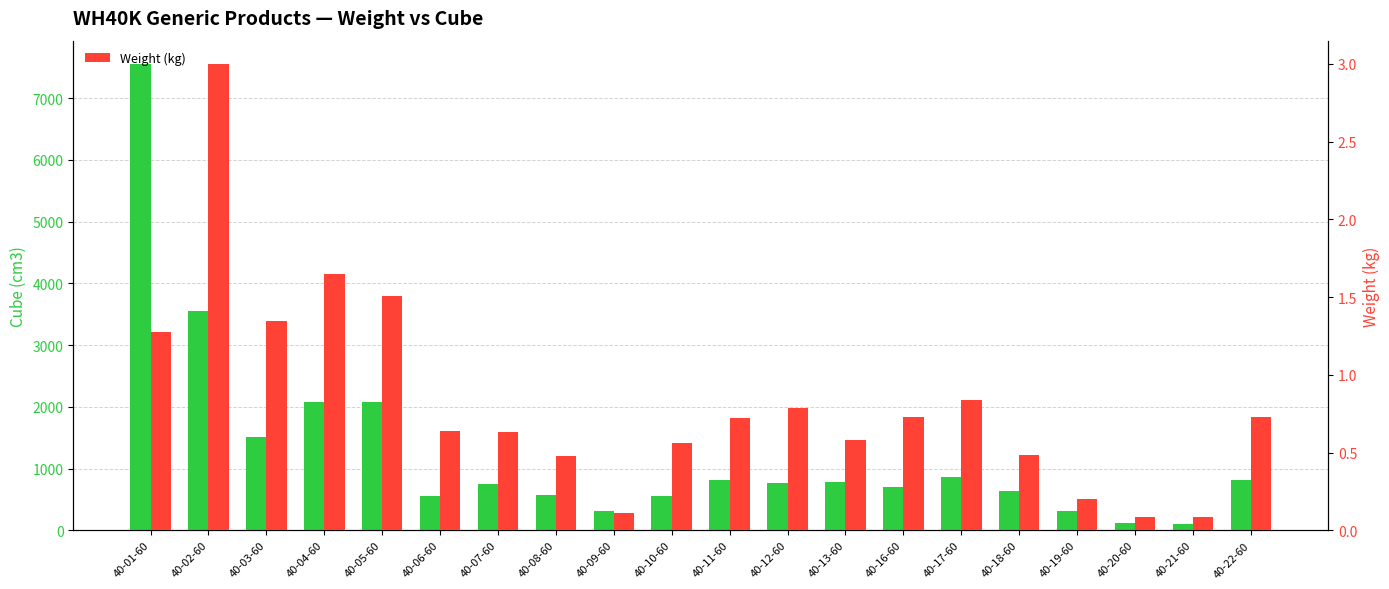

Reading right to left, transcribe all the data shown in this chart.

Cube (cm3): 40-22-60=810.0	40-21-60=106.0	40-20-60=126.0	40-19-60=315.0	40-18-60=640.0	40-17-60=868.0	40-16-60=697.0	40-13-60=778.0	40-12-60=773.0	40-11-60=810.0	40-10-60=550.0	40-09-60=307.0	40-08-60=579.0	40-07-60=753.0	40-06-60=550.0	40-05-60=2078.0	40-04-60=2080.0	40-03-60=1512.0	40-02-60=3549.0	40-01-60=7554.0
Weight (kg): 40-22-60=0.7	40-21-60=0.1	40-20-60=0.1	40-19-60=0.2	40-18-60=0.5	40-17-60=0.8	40-16-60=0.7	40-13-60=0.6	40-12-60=0.8	40-11-60=0.7	40-10-60=0.6	40-09-60=0.1	40-08-60=0.5	40-07-60=0.6	40-06-60=0.6	40-05-60=1.5	40-04-60=1.6	40-03-60=1.3	40-02-60=3.0	40-01-60=1.3